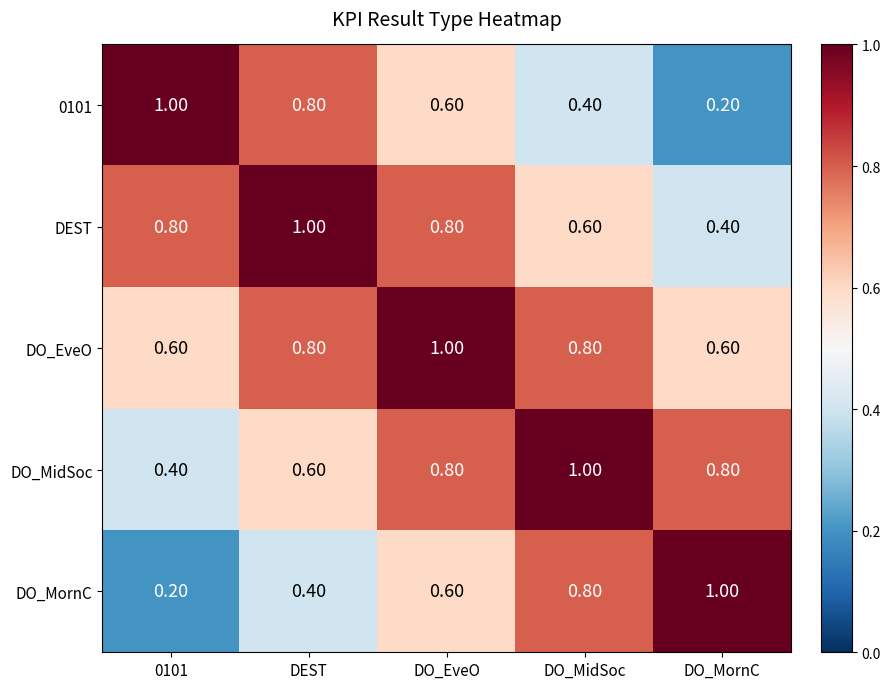

What is the total value across all series at DO_MidSoc?

3.6